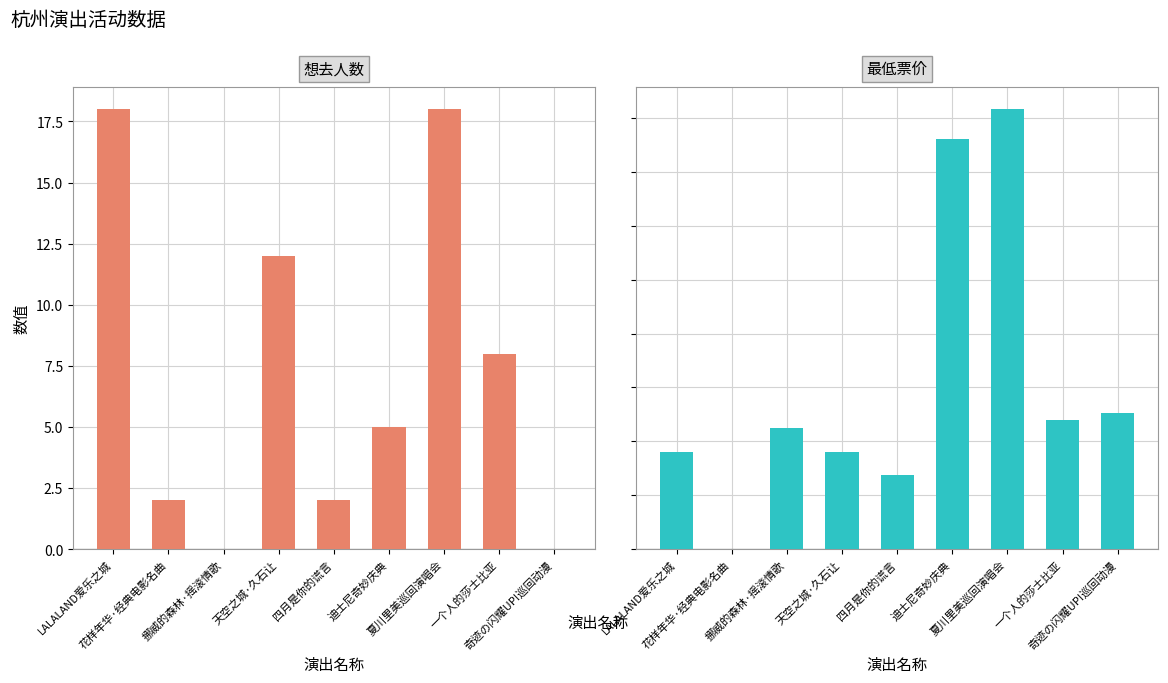

Between 一个人的莎士比亚 and 挪威的森林·摇滚情歌, which is larger?

一个人的莎士比亚